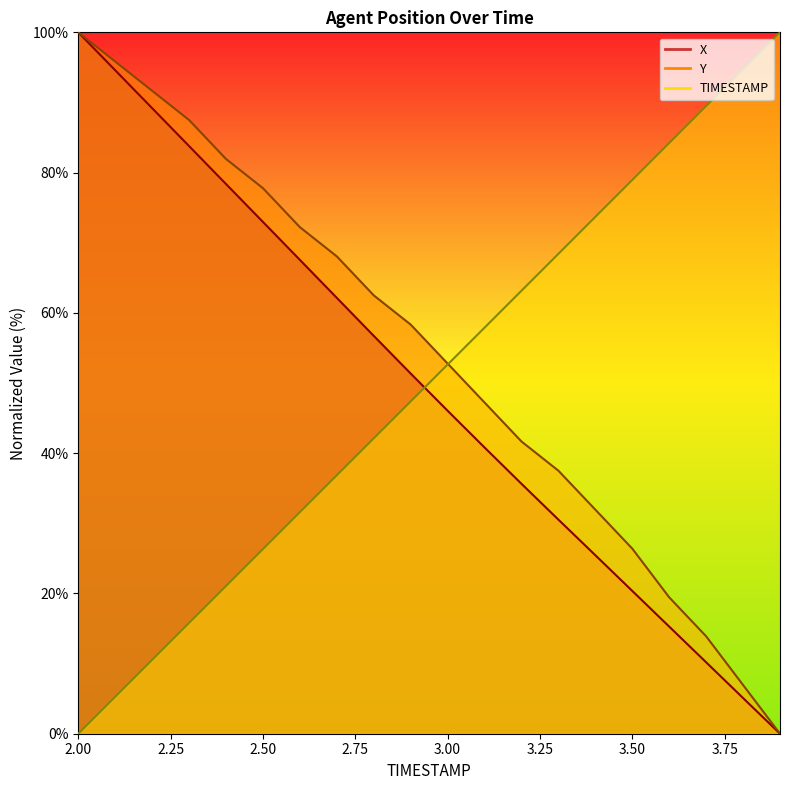

Read the X value at 2.3.

83.8